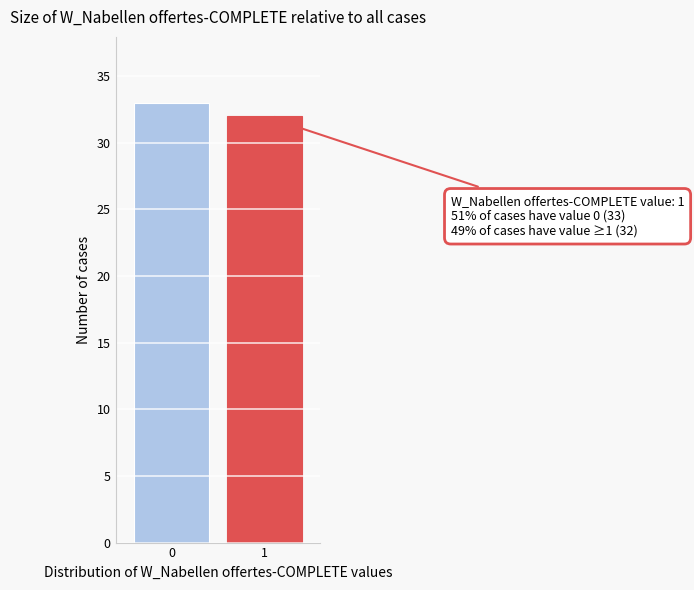

Reading left to right, extract all data points from this chart.

0=33	1=32